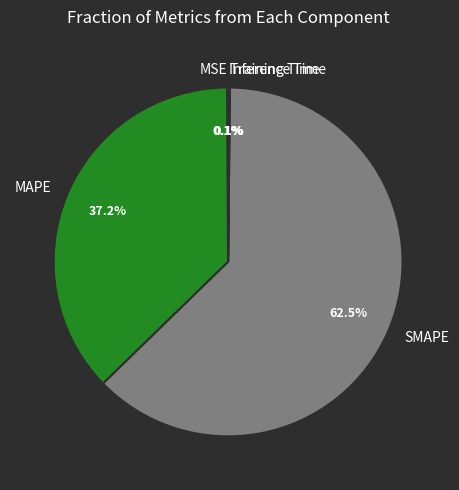

Which has a higher value, MAPE or SMAPE?

SMAPE